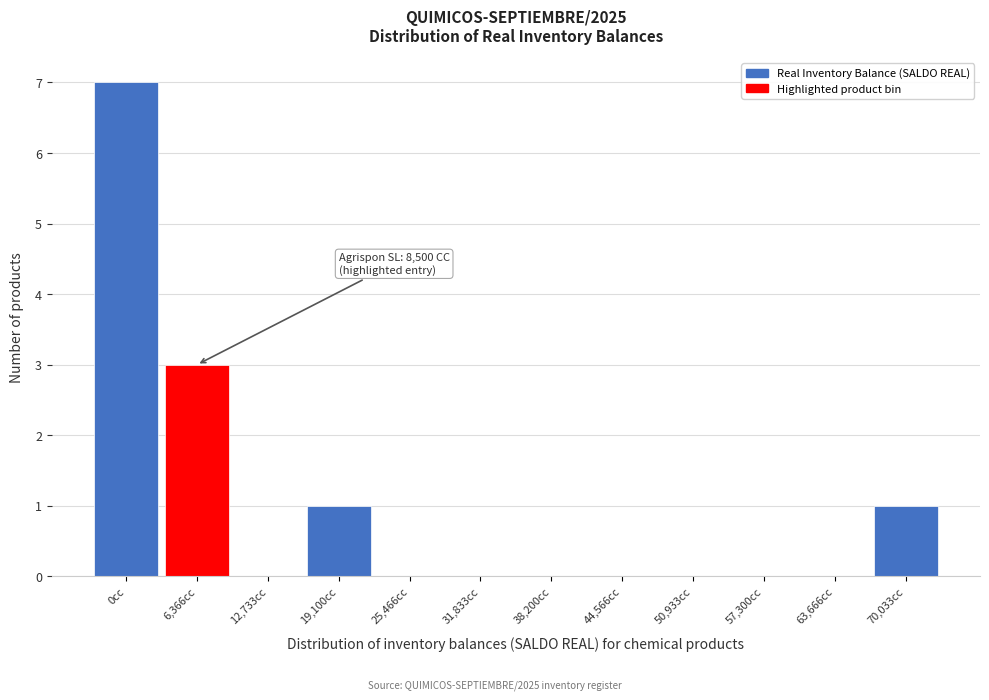

Reading left to right, list all the values displayed in this chart.

0cc=7	6,366cc=3	12,733cc=0	19,100cc=1	25,466cc=0	31,833cc=0	38,200cc=0	44,566cc=0	50,933cc=0	57,300cc=0	63,666cc=0	70,033cc=1